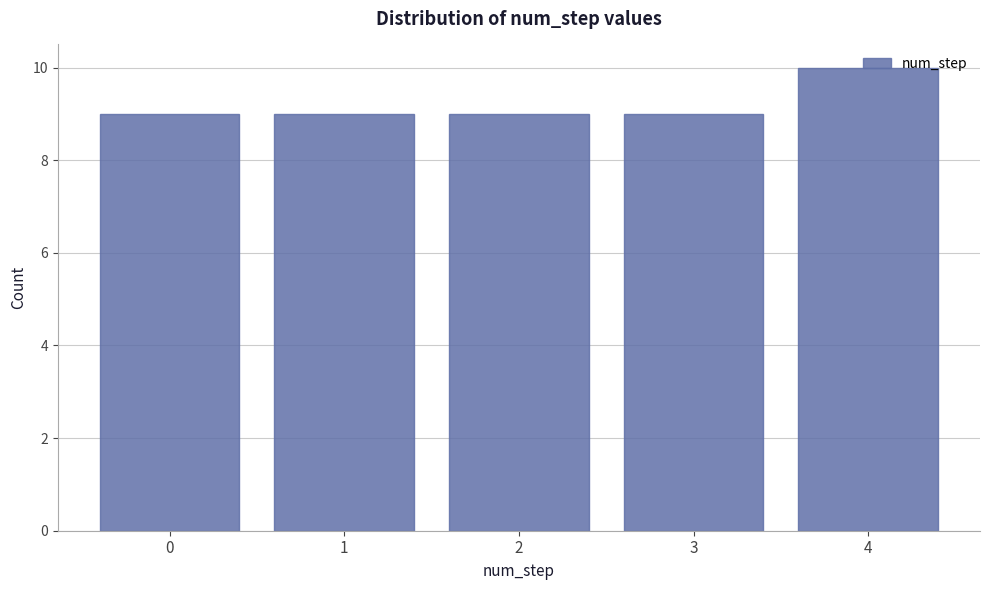

True or false: the data shows 13 at 0.

False